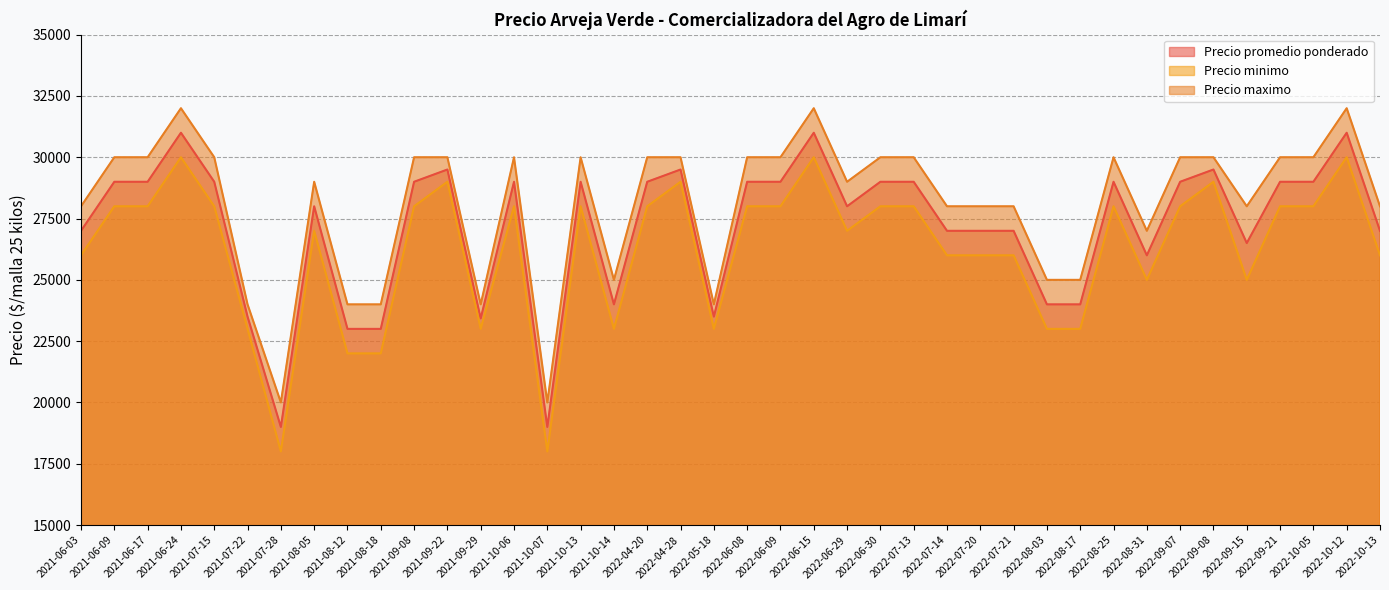

What is the spread (max minus min) of values at 2022-09-21?

2000